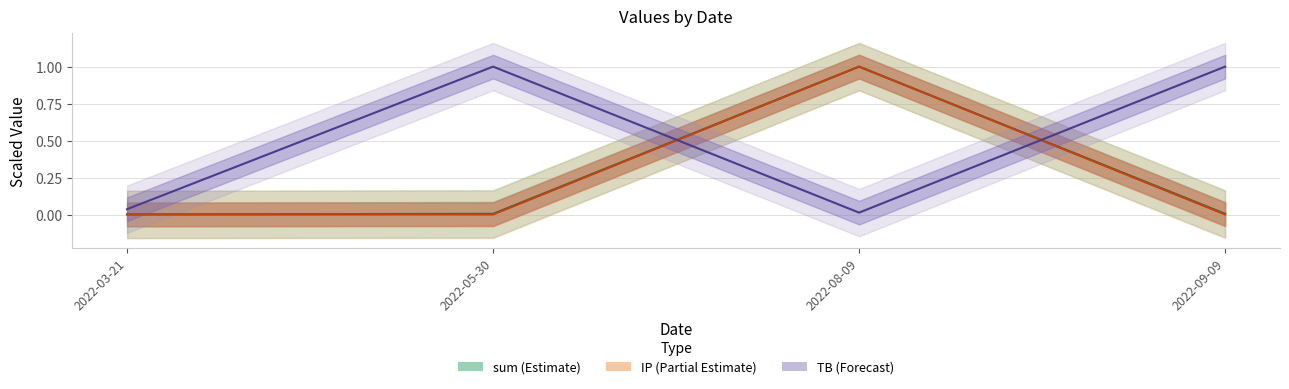

Which series has the largest total across all categories?

TB